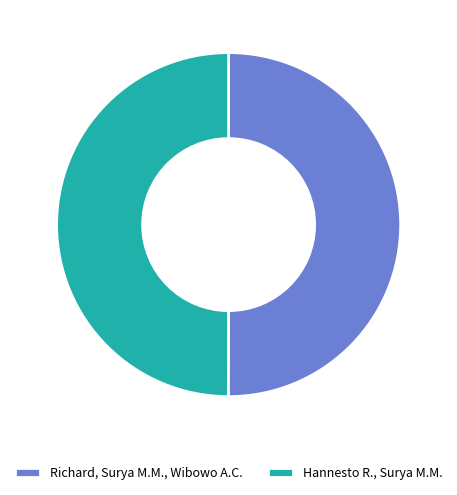

Approximately how many times larger is the value at Richard, Surya M.M., Wibowo A.C. compared to Hannesto R., Surya M.M.?

1.0